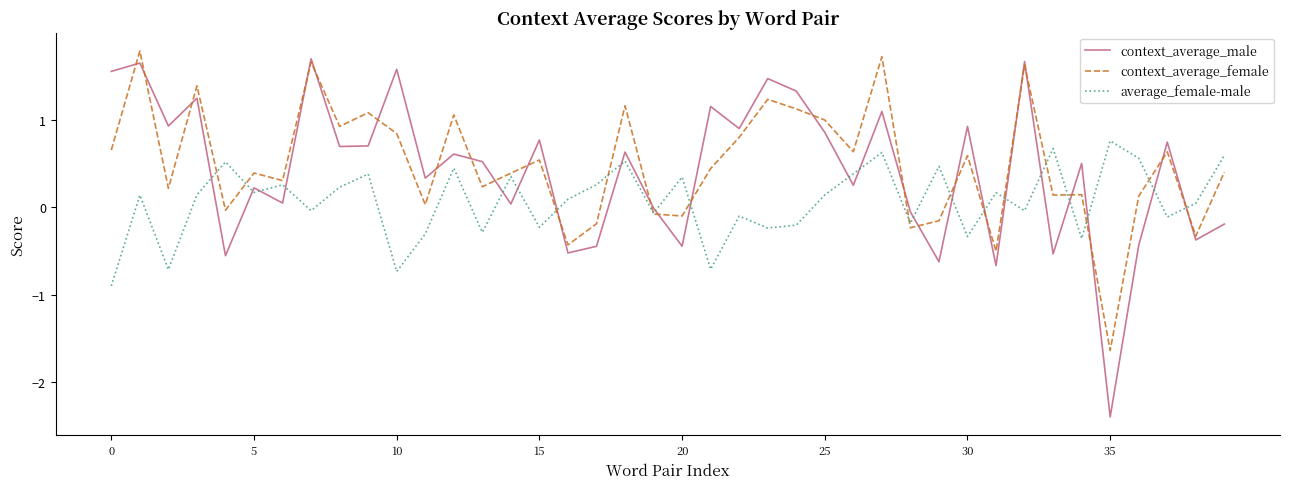

What are all the series names shown in the legend?

context_average_male, context_average_female, average_female-male